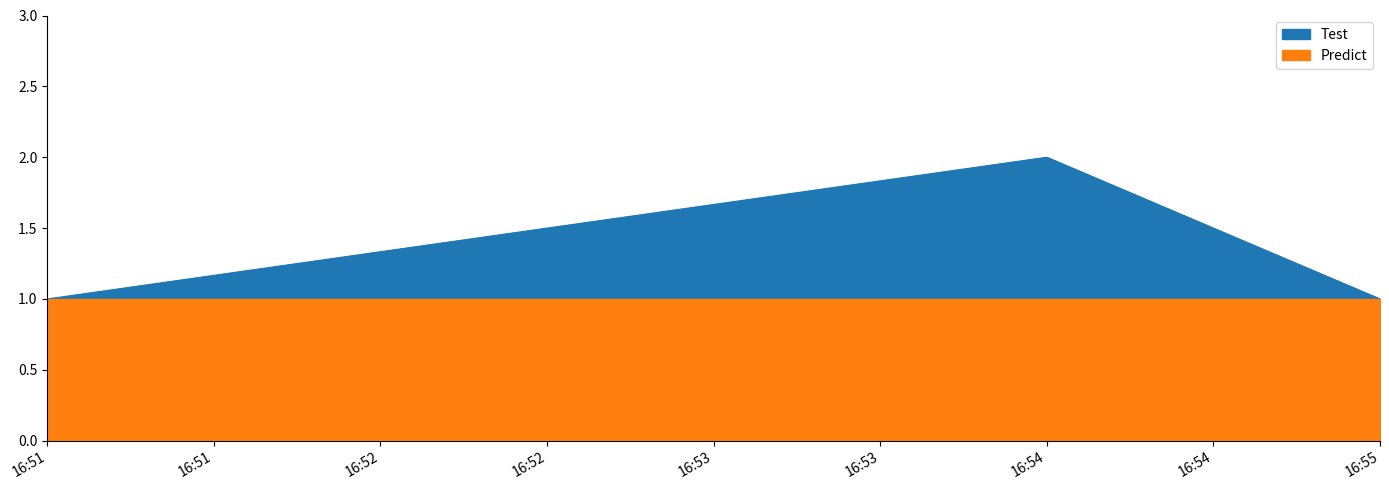

True or false: the data shows 1 at 16:54.

False